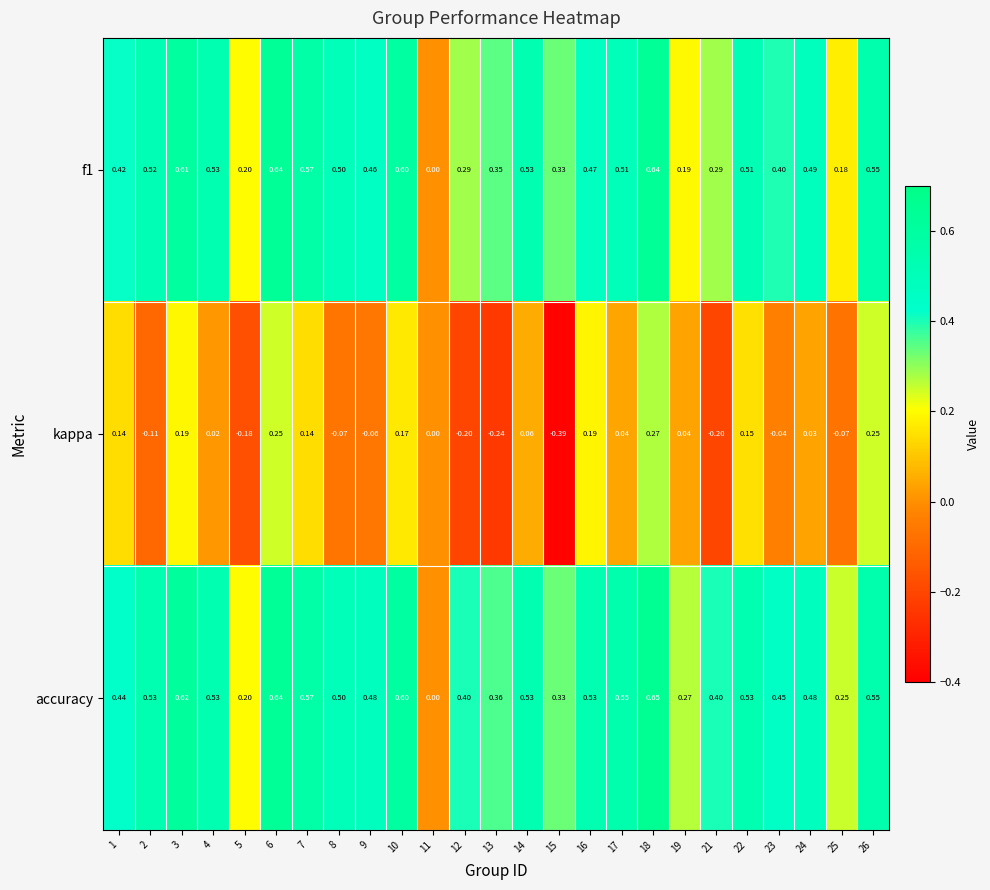

How many negative values does the kappa series have?

10